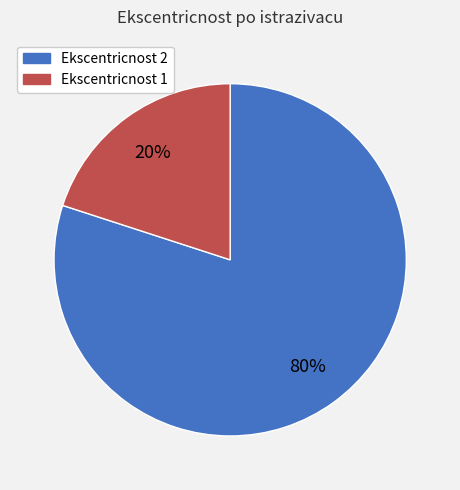

Does any single category account for the majority?

Yes